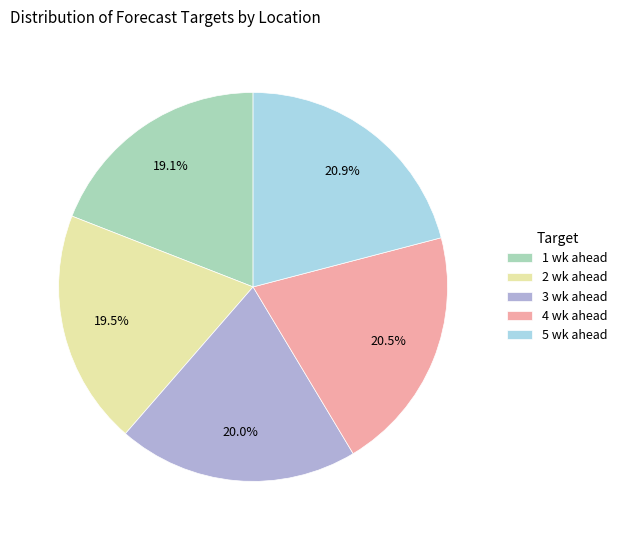

Is the sum of 4 wk ahead and 5 wk ahead greater than half?

No